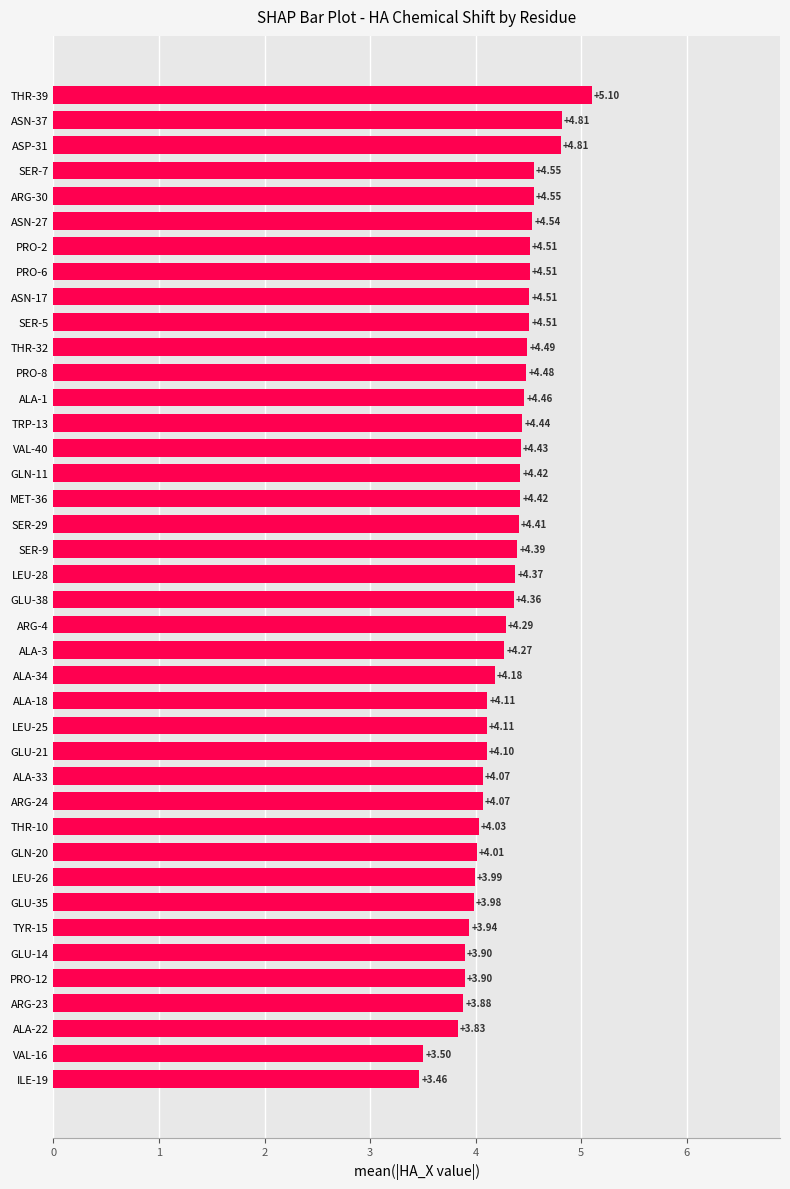

Which has a higher value, TYR-15 or GLU-38?

GLU-38